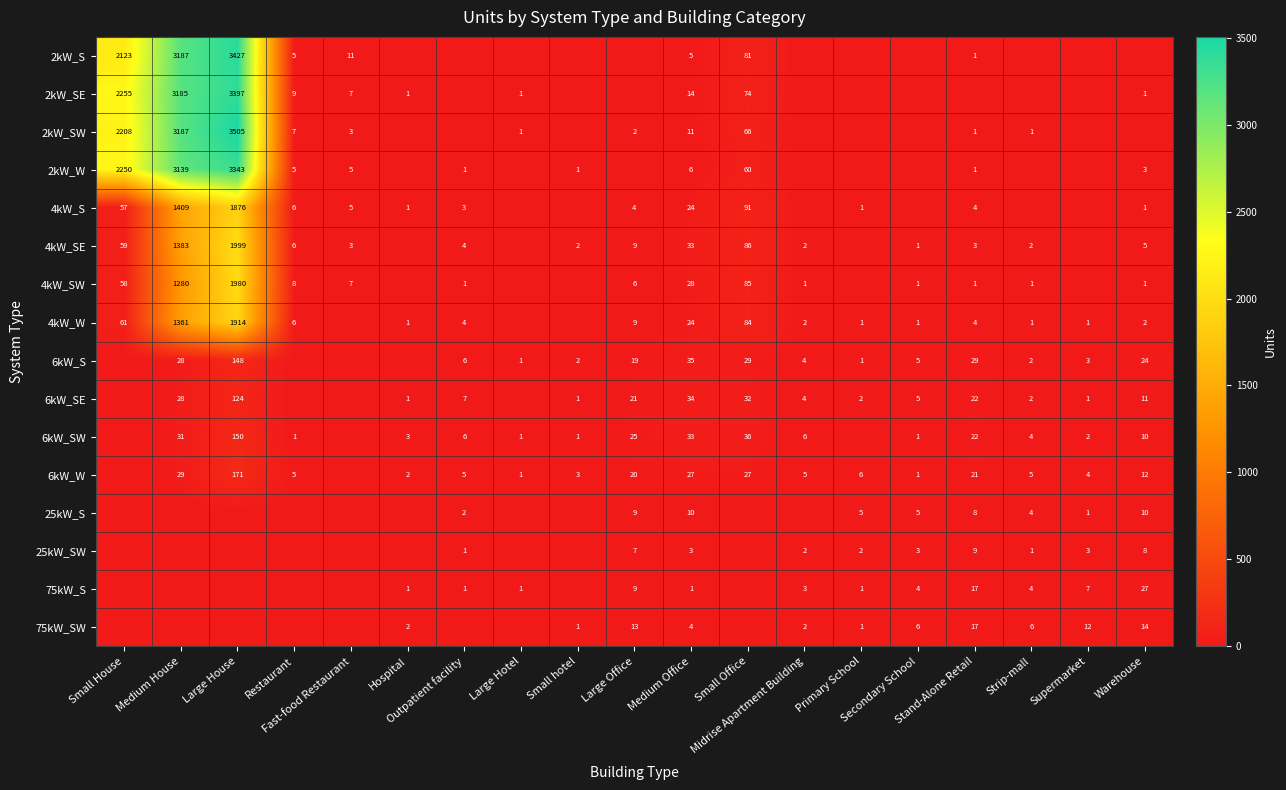

The 6kW_SE series shows 15 at Small Office. True or false?

False